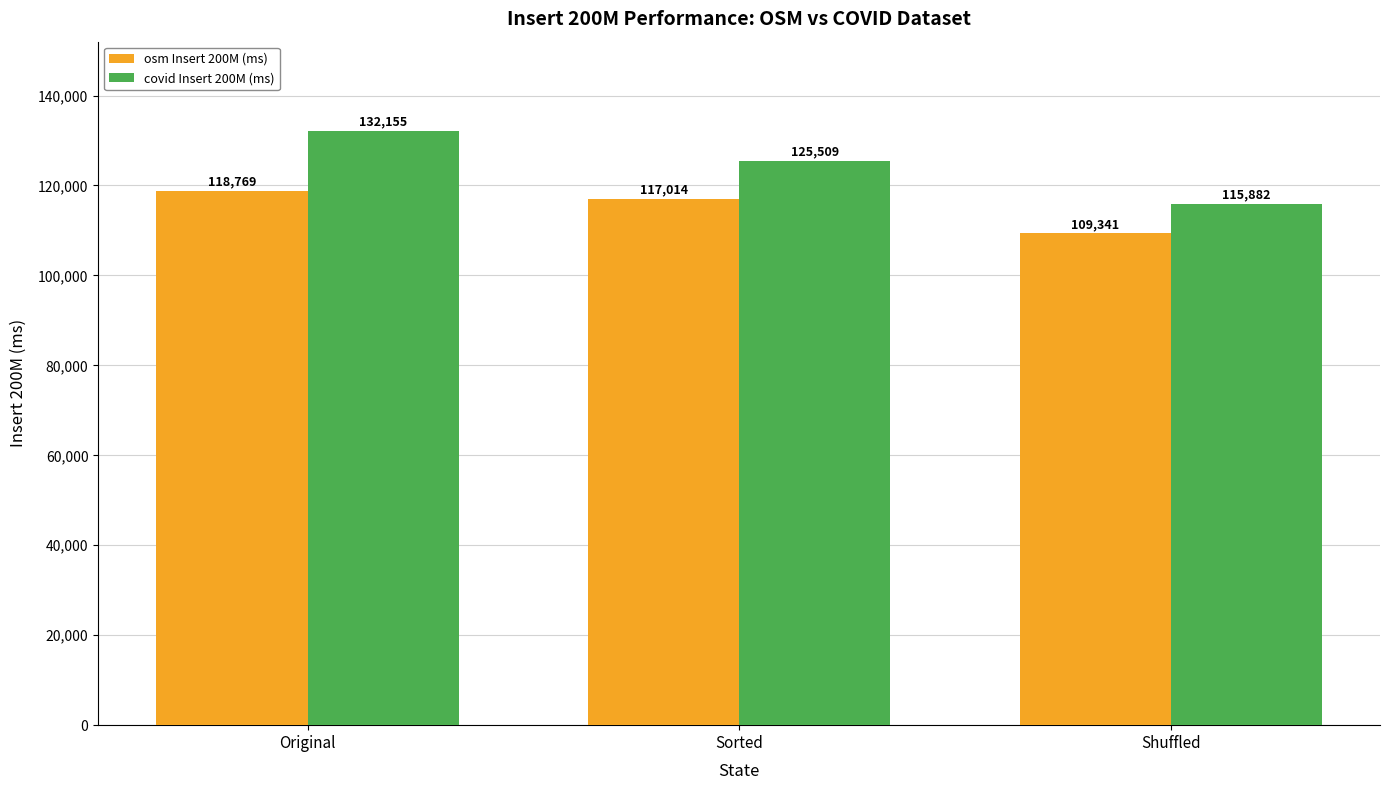

Does the chart contain any negative values?

No